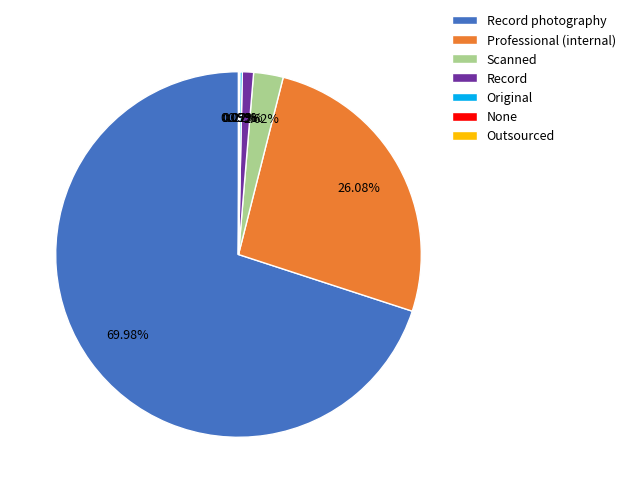

What is the largest slice in the pie chart?

Record photography